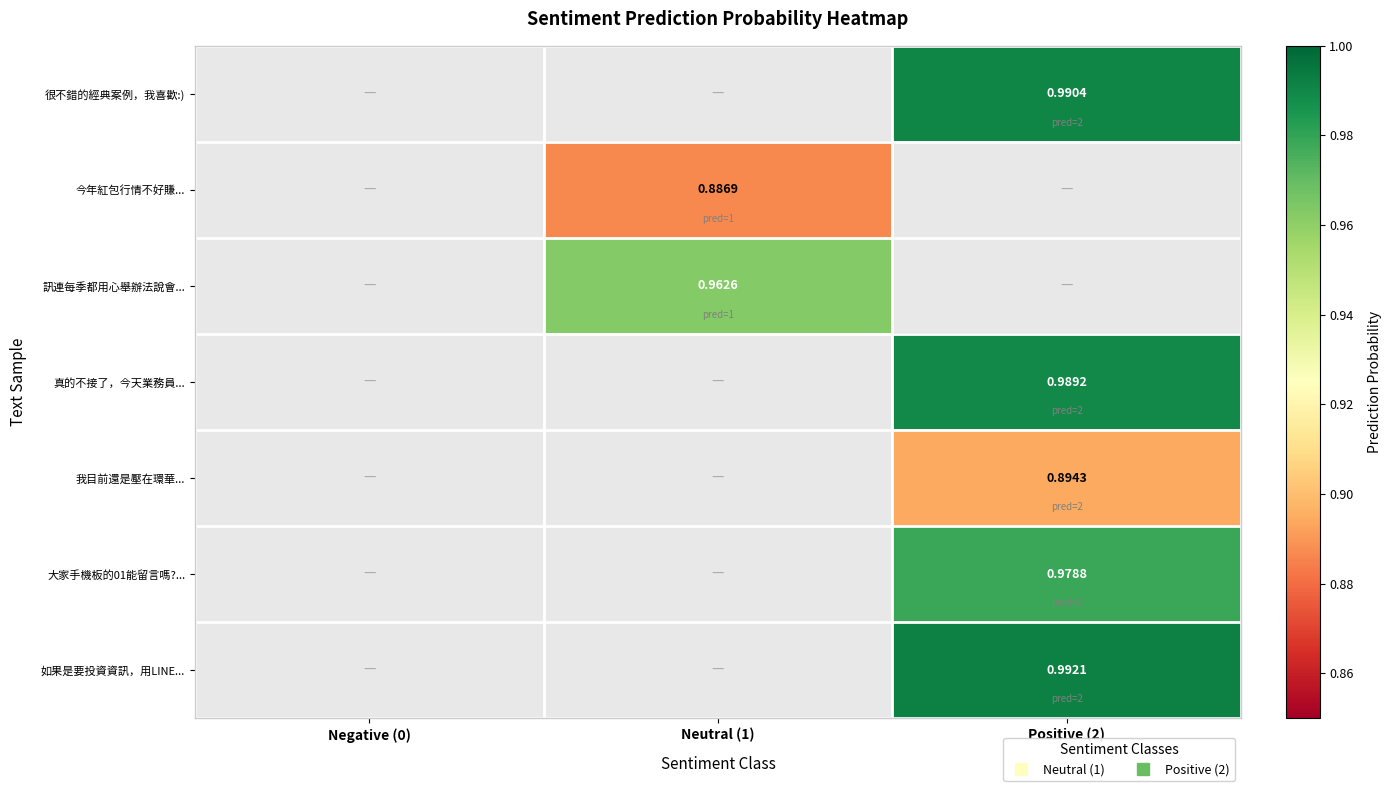

Where does the 今年紅包行情不好賺... series first go above 0?

Neutral (1)